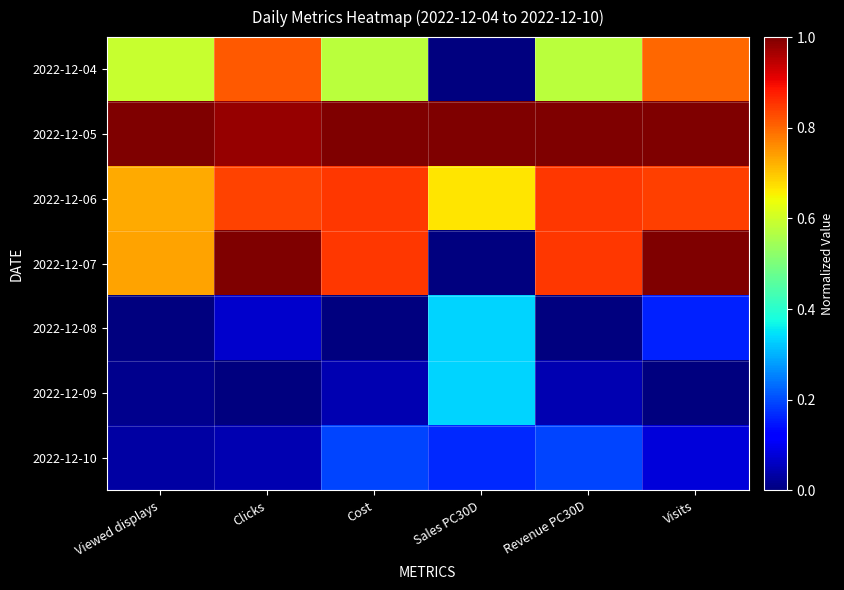

Which series changed the most between Cost and Revenue PC30D?

2022-12-06